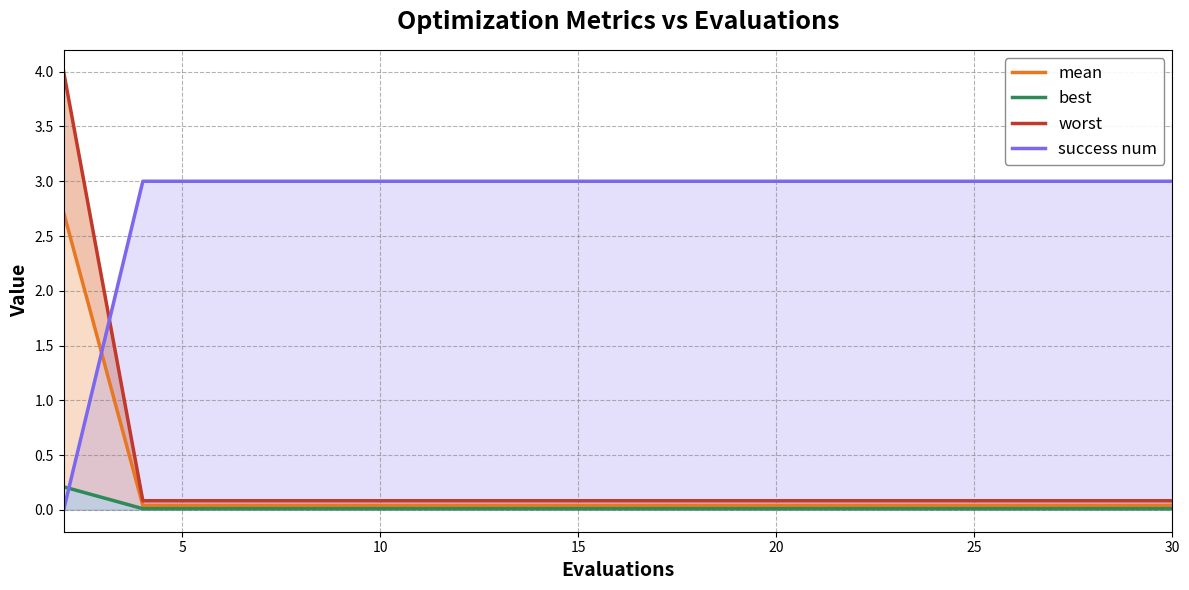

How many values in success num are above zero?

14